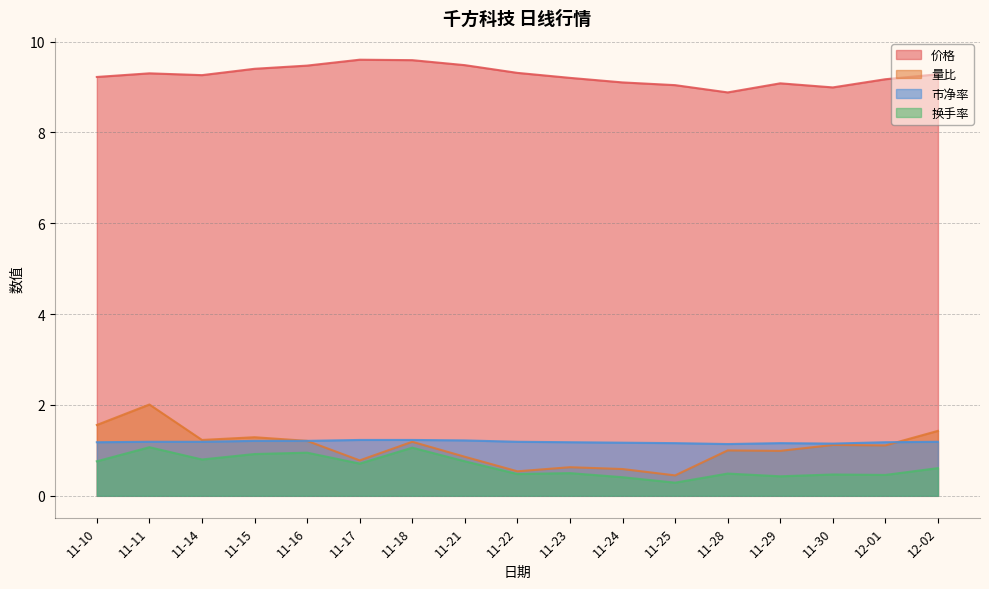

How many lines are shown in the chart?

4